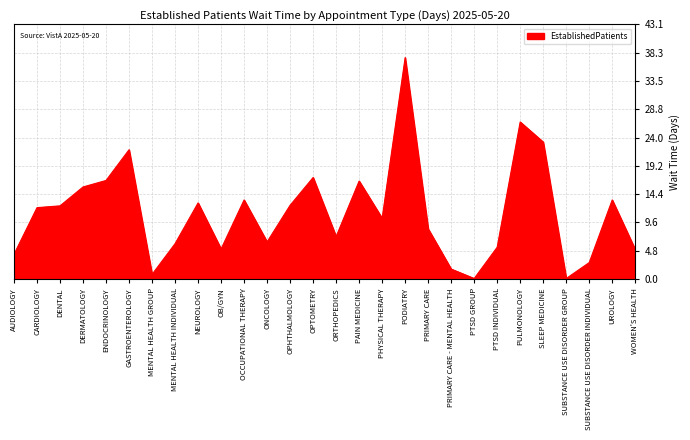

What is the maximum value shown in the chart?

37.5